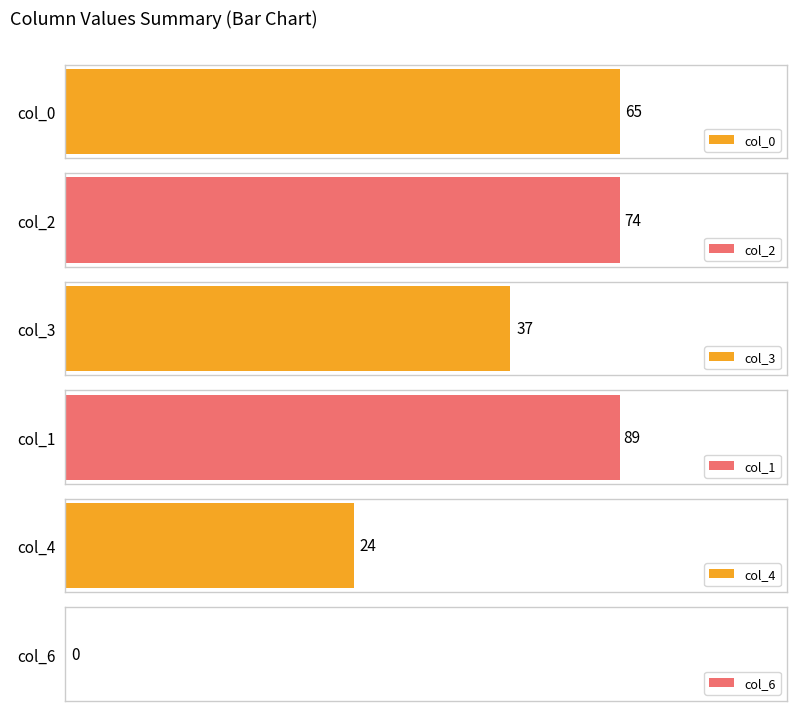

Which series has the widest spread of values?

col_1